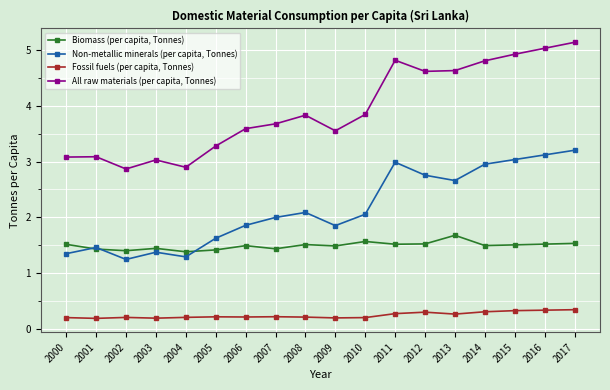

True or false: All raw materials (per capita, Tonnes) and Fossil fuels (per capita, Tonnes) cross at least once.

False